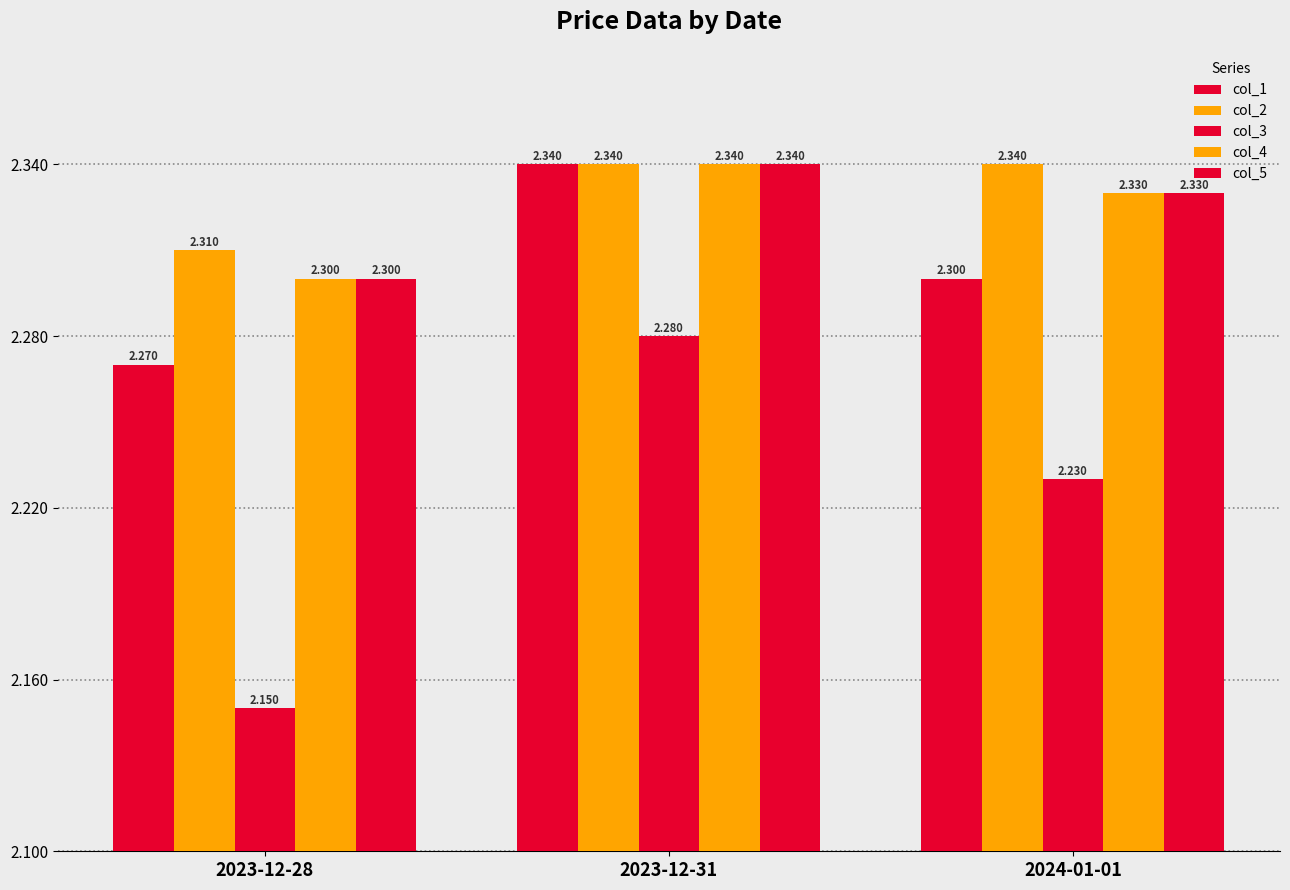

Is it true that col_4 equals 2.3 at 2023-12-28?

True